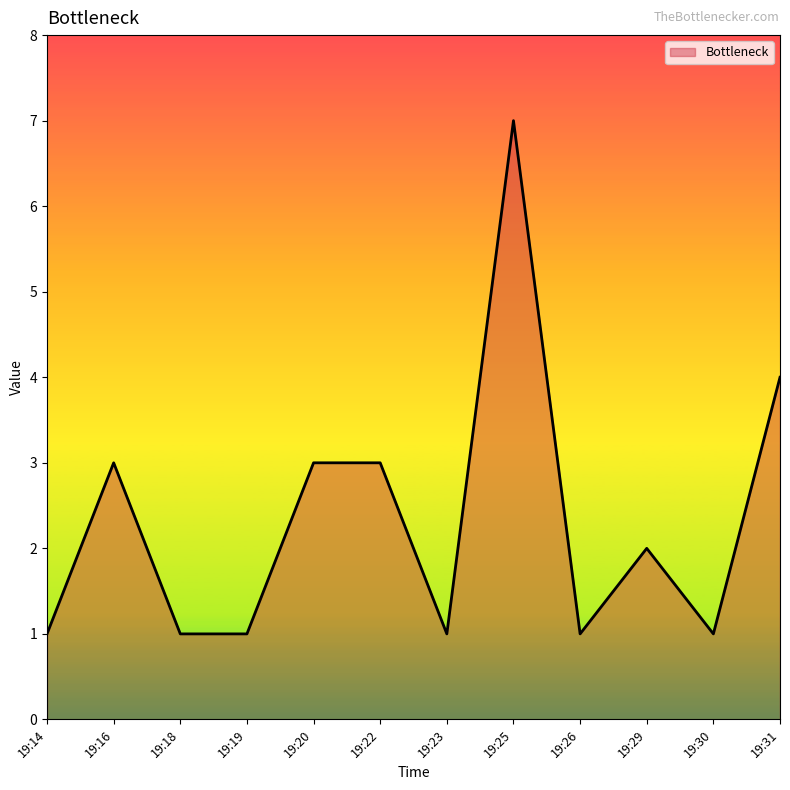

Approximately how many times larger is the value at 19:25 compared to 19:18?

7.0